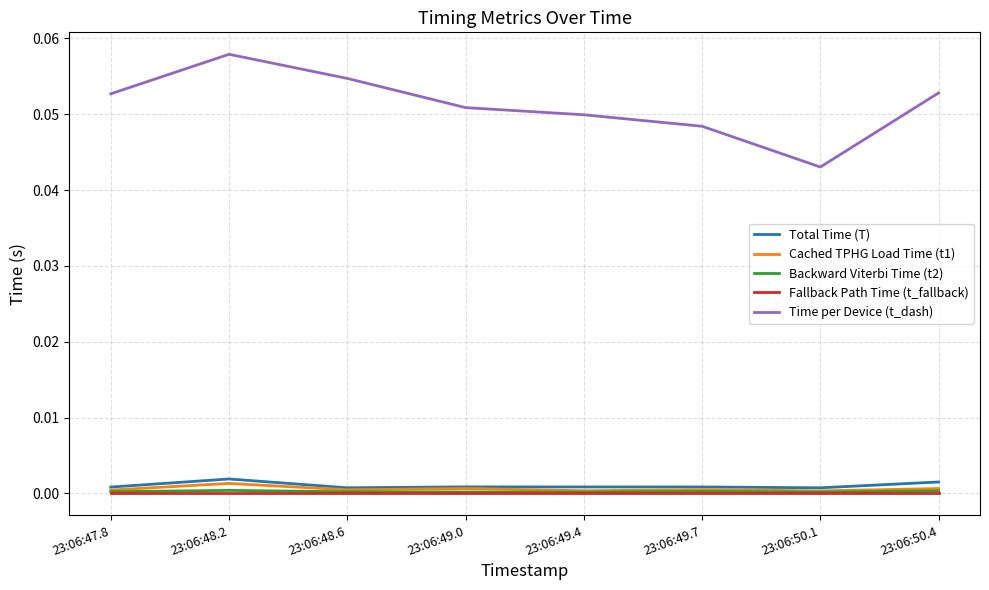

Which category has the highest value across all series?

23:06:48.2